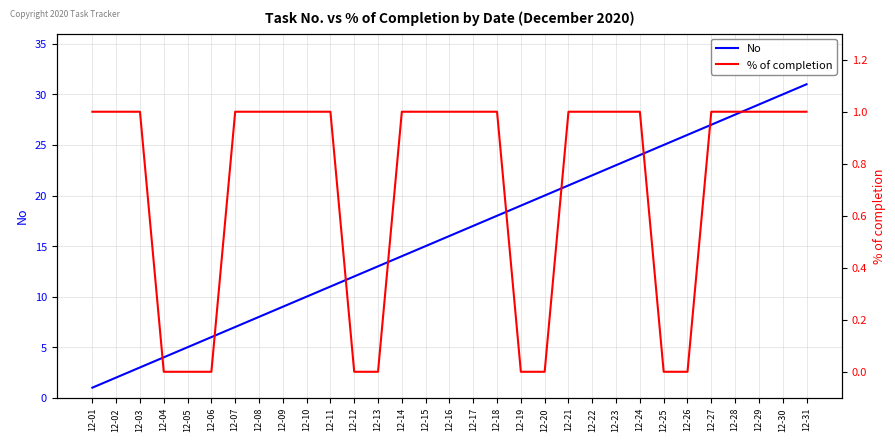

What is the average value of the No series?

16